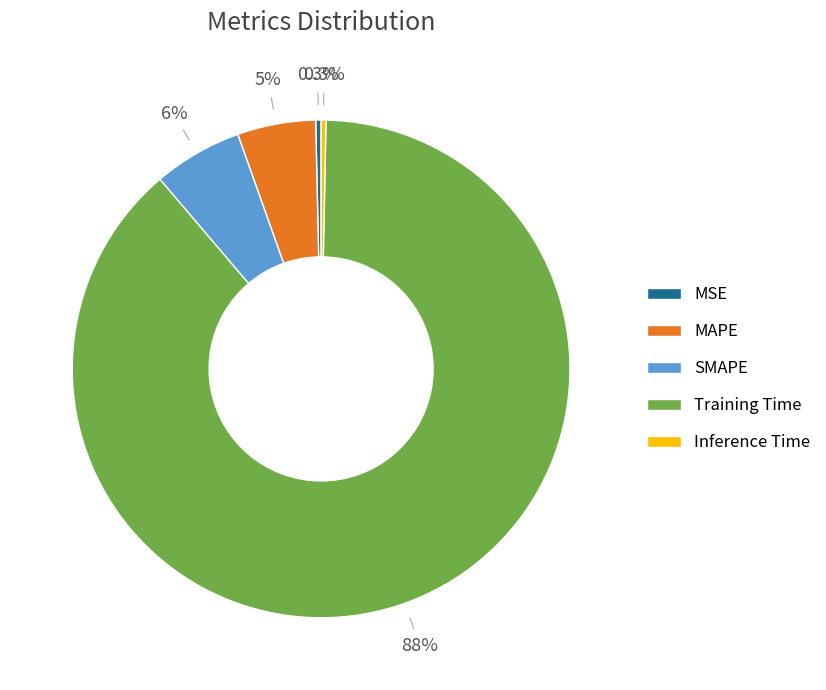

Does any single category account for the majority?

Yes